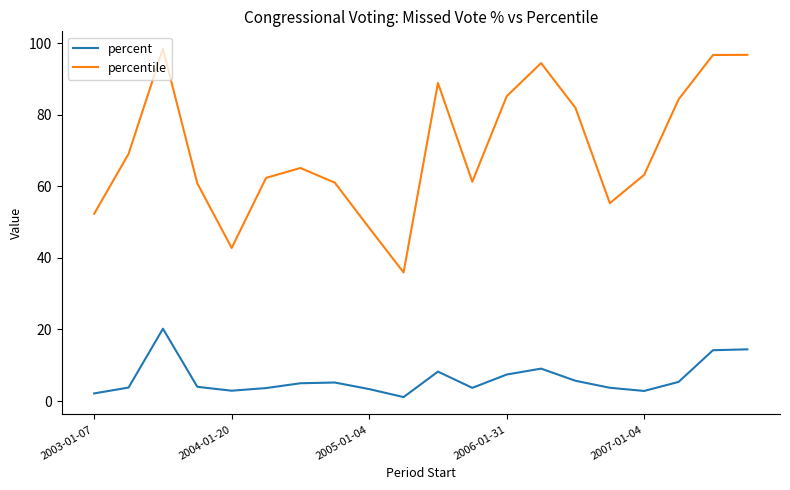

True or false: percentile and percent cross at least once.

False